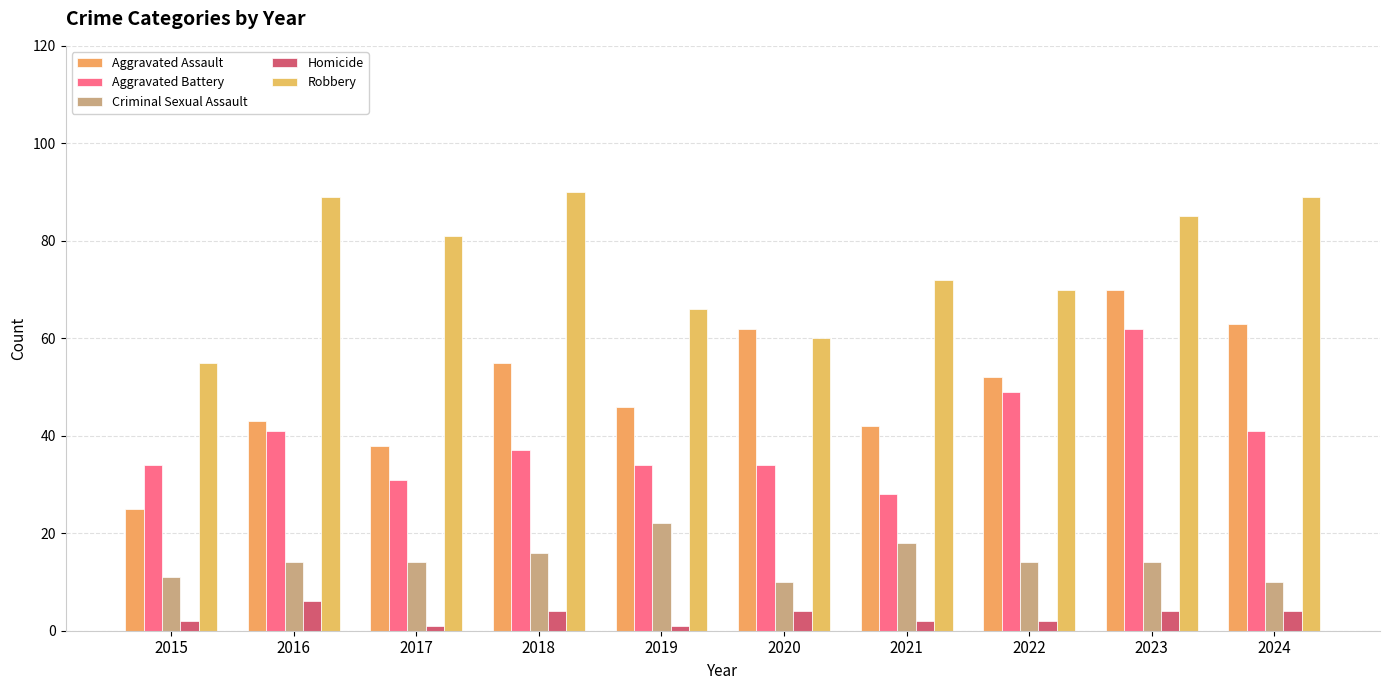

What is the difference between the highest and lowest values at 2018?

86